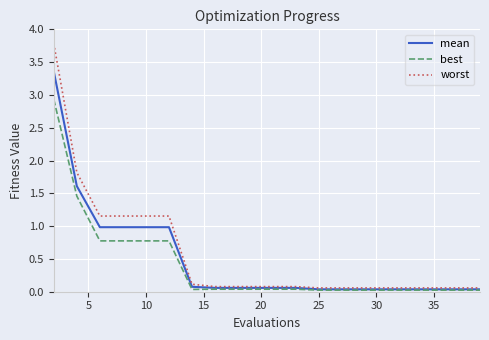

What is the difference between the second highest and second lowest values in the best series?

1.4